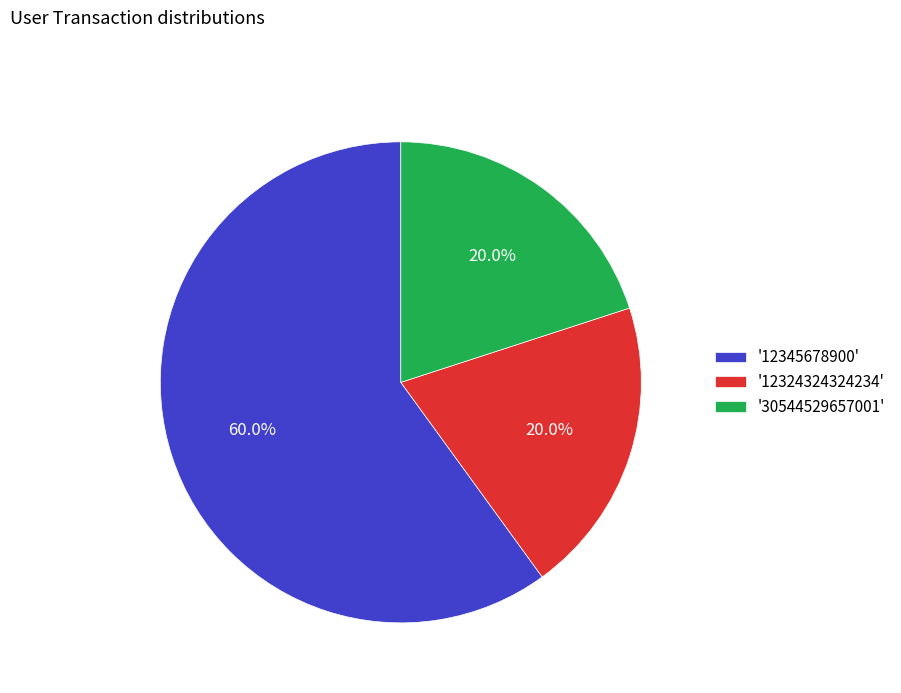

What is the ratio of the value at '12345678900' to the value at '30544529657001'?

3.0